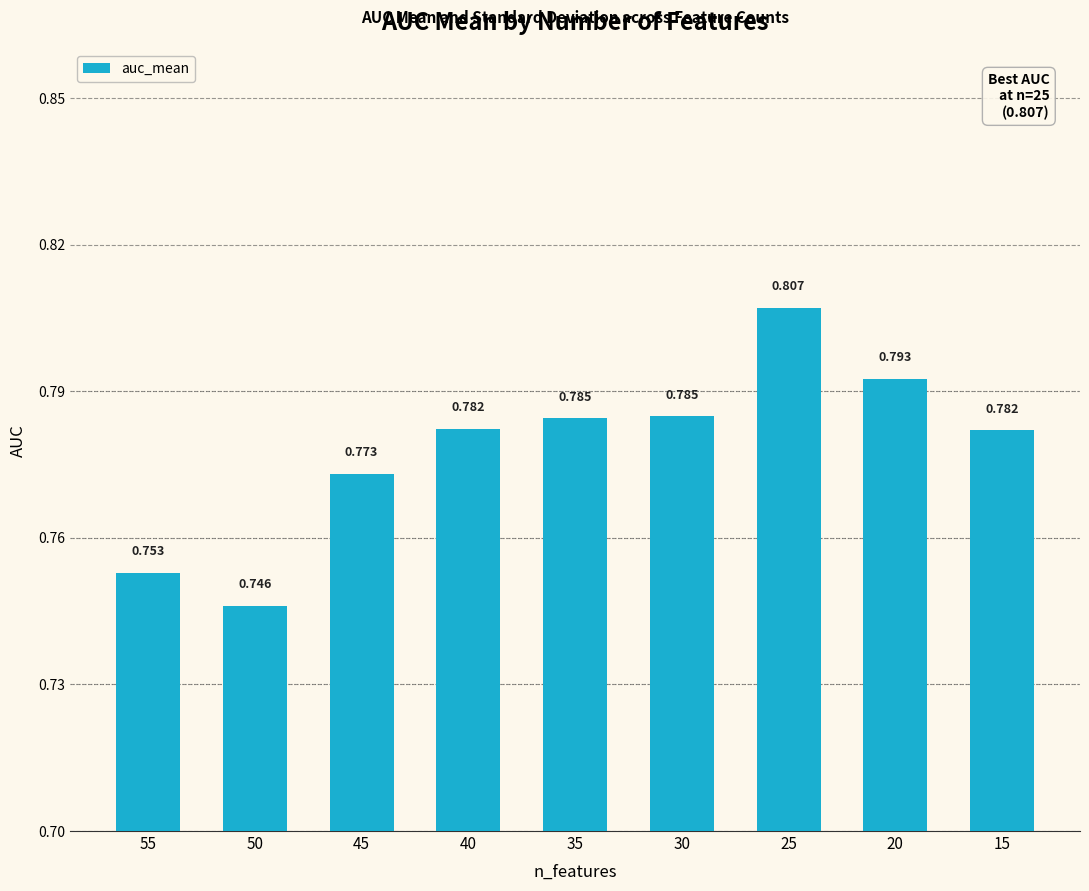

Are the bars horizontal?

No